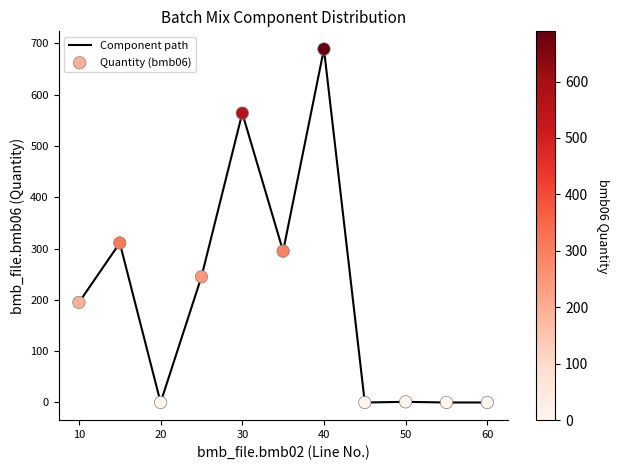

What is the greatest value displayed?

689.0